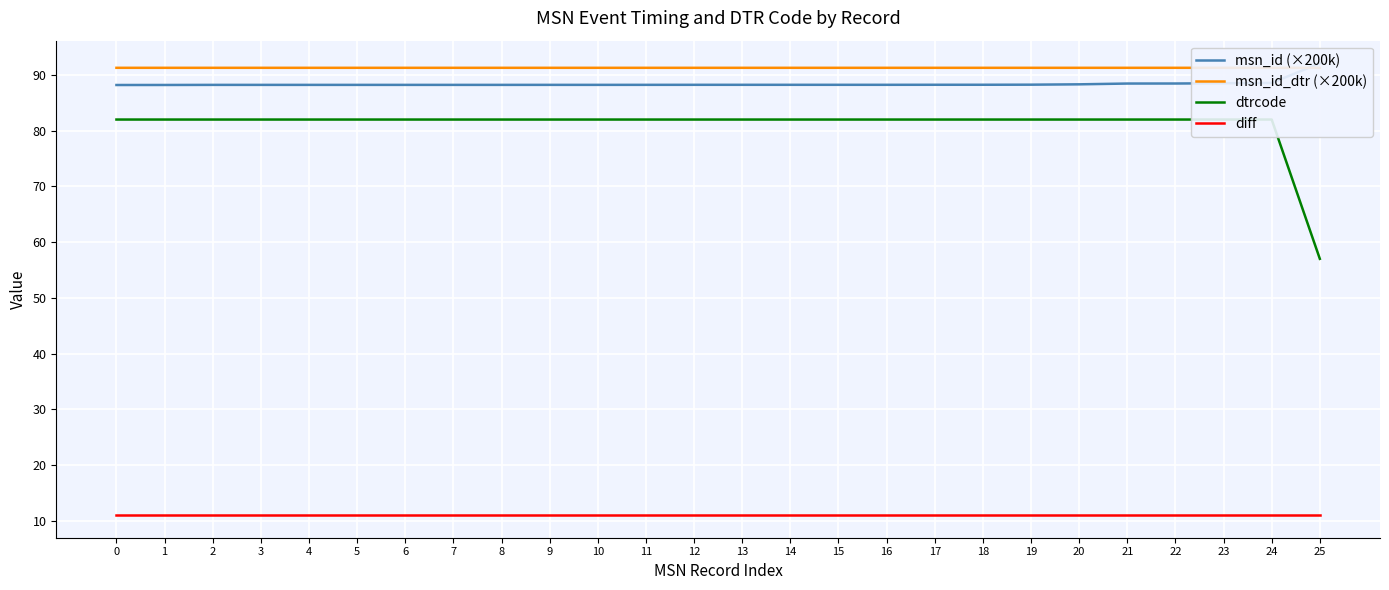

At which label is msn_id (×200k) closest to 90?

24